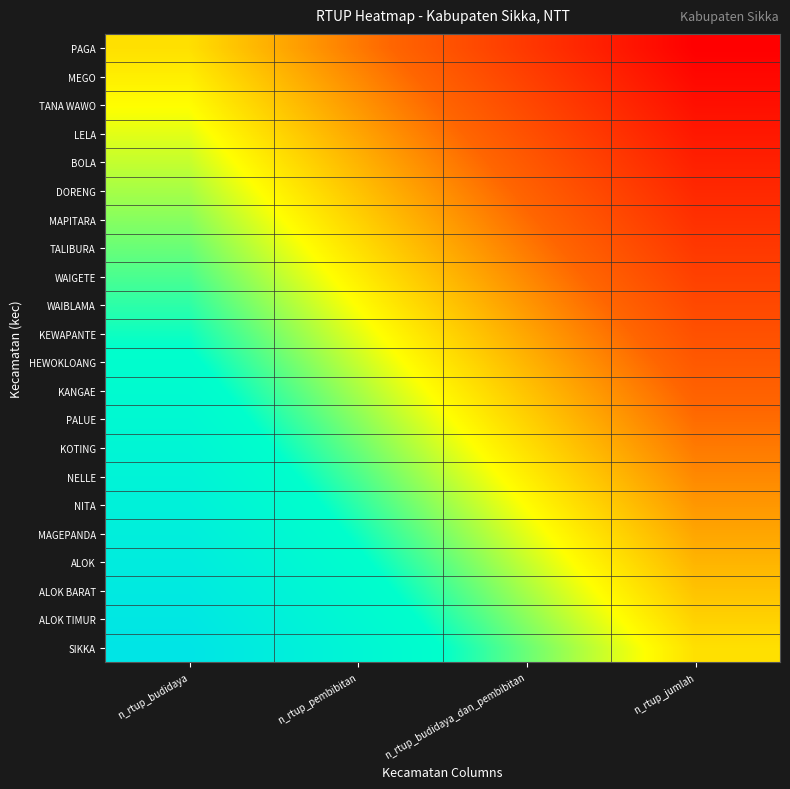

At which category does the chart reach its minimum across all series?

n_rtup_jumlah